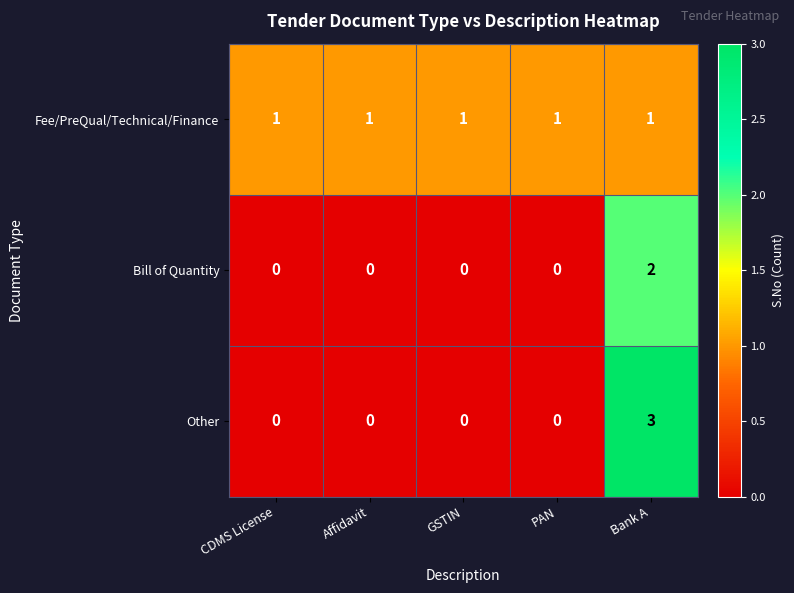

What is the sum of all Fee/PreQual/Technical/Finance values?

5